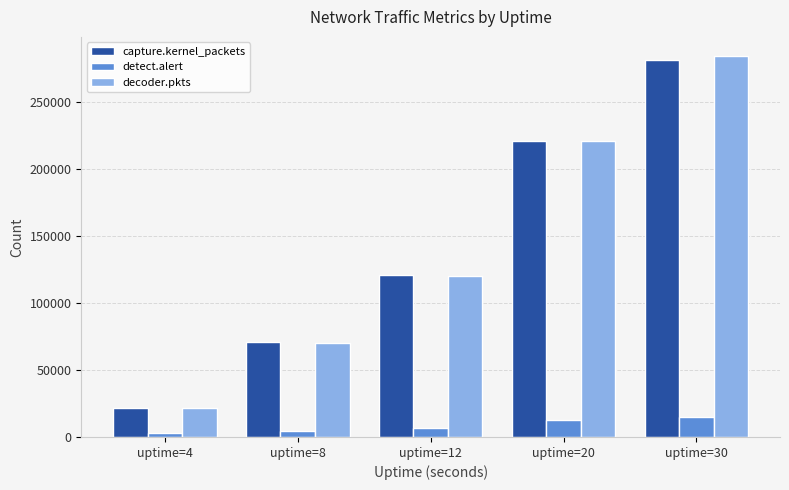

What is the smallest value displayed?

2994